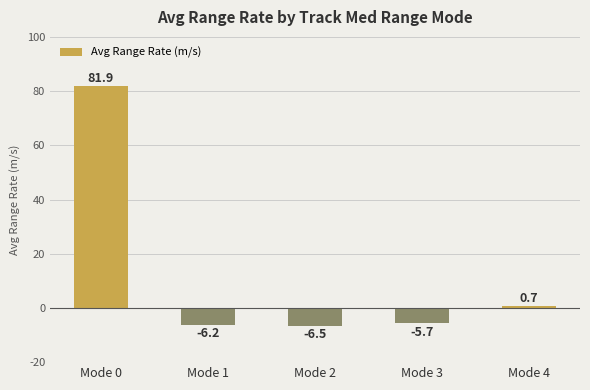

What is the maximum value shown in the chart?

81.9